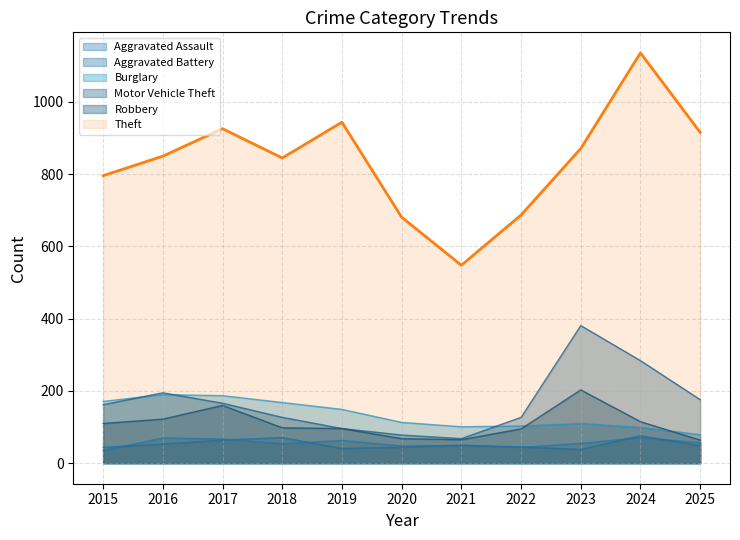

In Aggravated Battery, how many points are lower than both neighbors (excluding endpoints)?

2